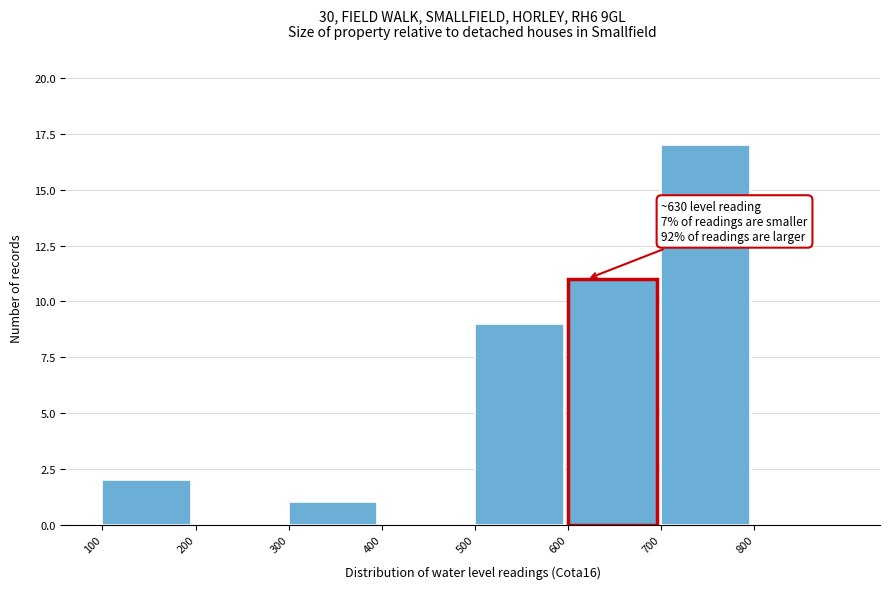

Which range on the x-axis has the tallest bar?

700 to 800